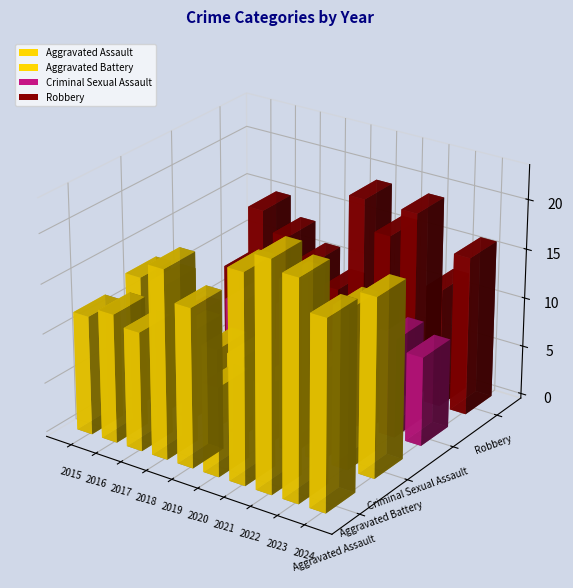

Rank the series by their maximum value, from lowest to highest.

Criminal Sexual Assault, Aggravated Battery, Robbery, Aggravated Assault